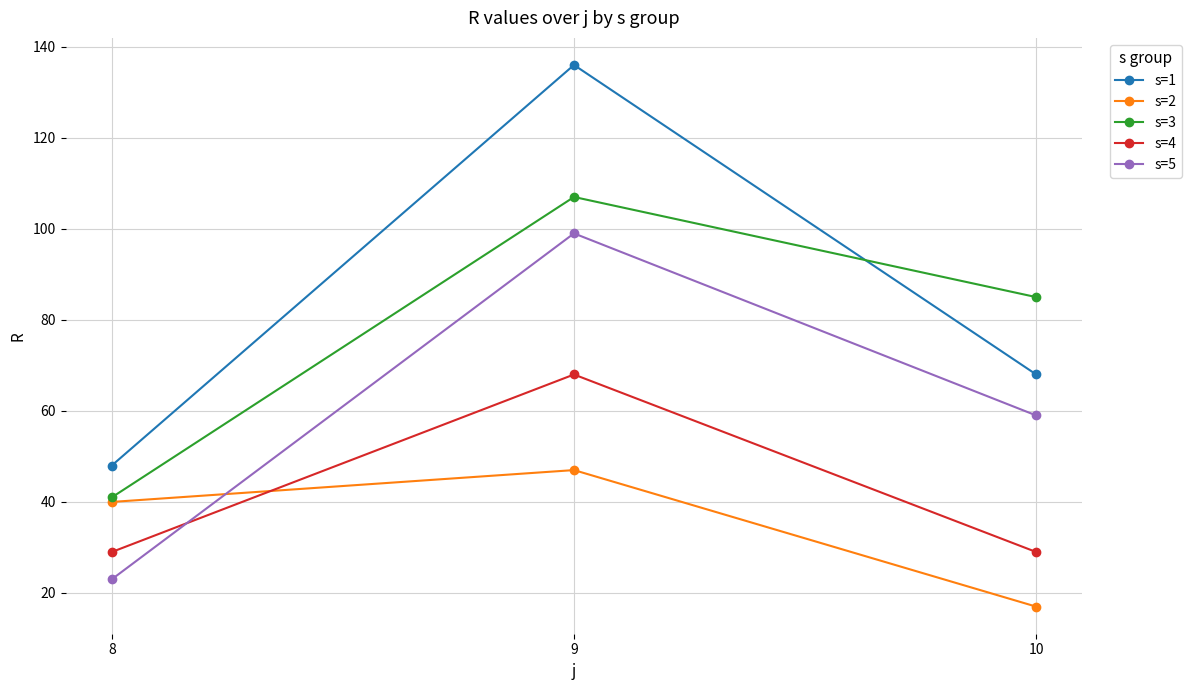

Which series has the largest total across all categories?

s=1